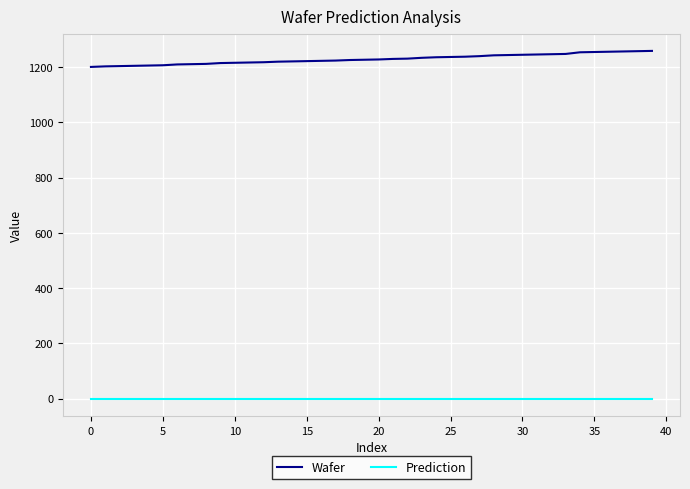

How many lines are shown in the chart?

2